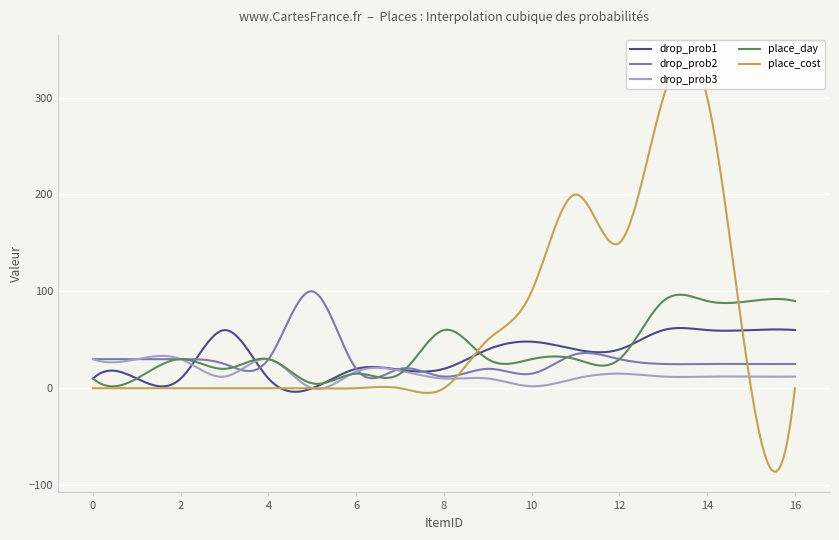

What is the minimum value for place_cost?

-86.1